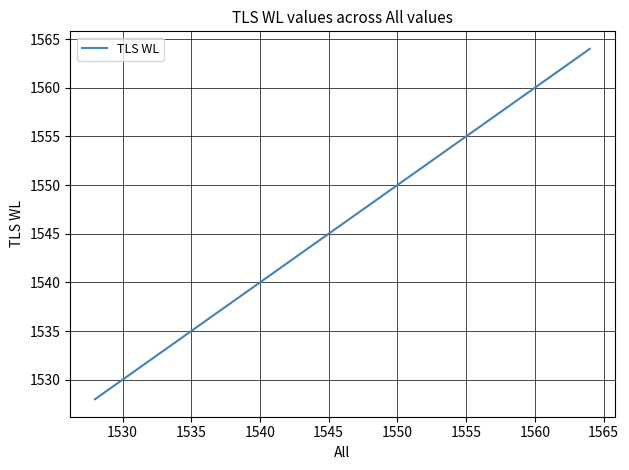

True or false: the data has more than 2 interior local peaks.

False